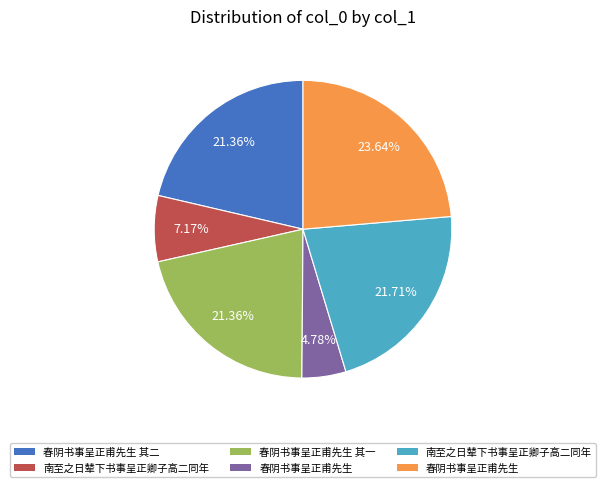

Does any single category account for the majority?

No